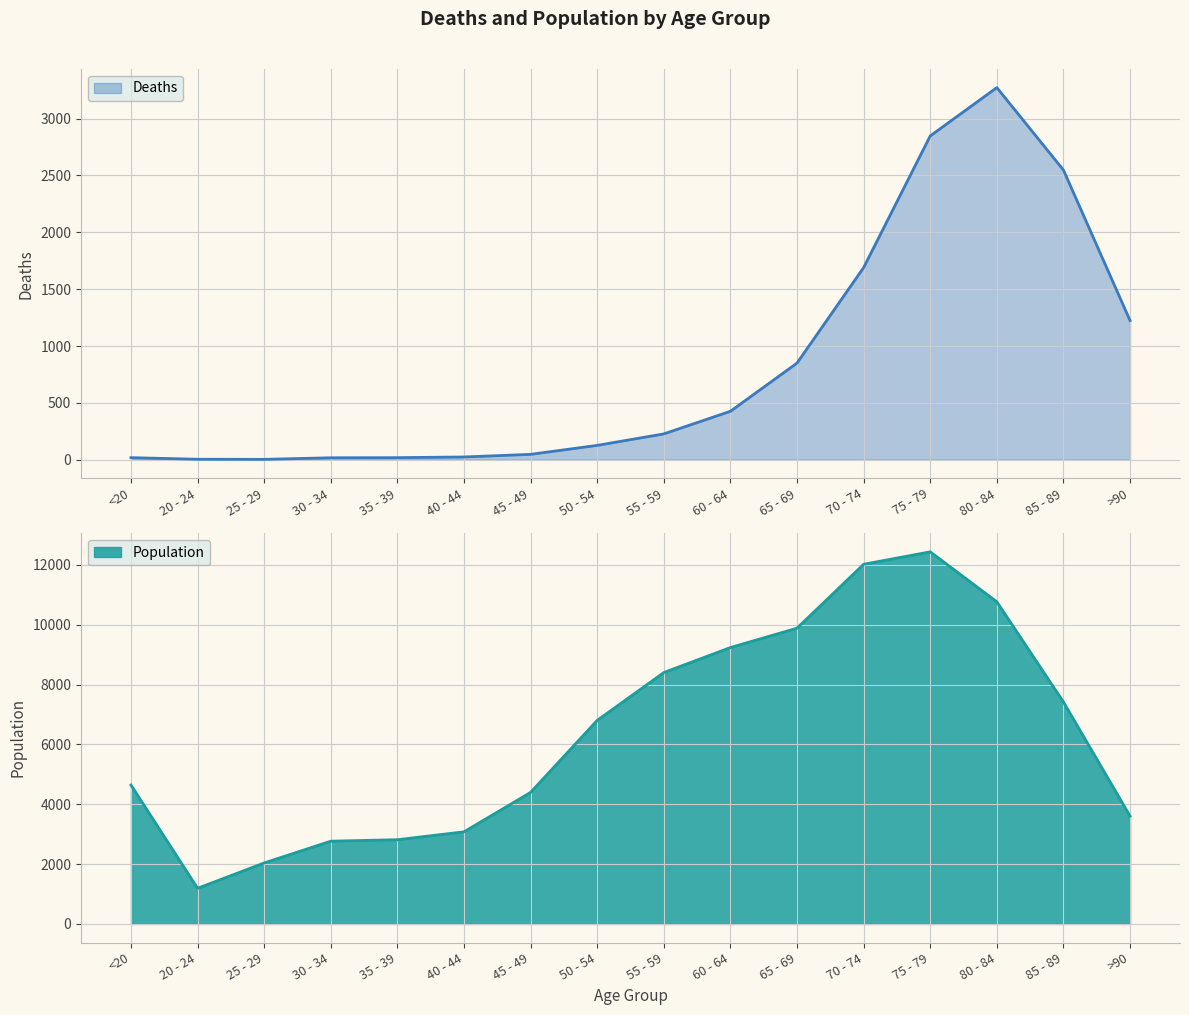

True or false: Deaths and Population intersect in this chart.

False